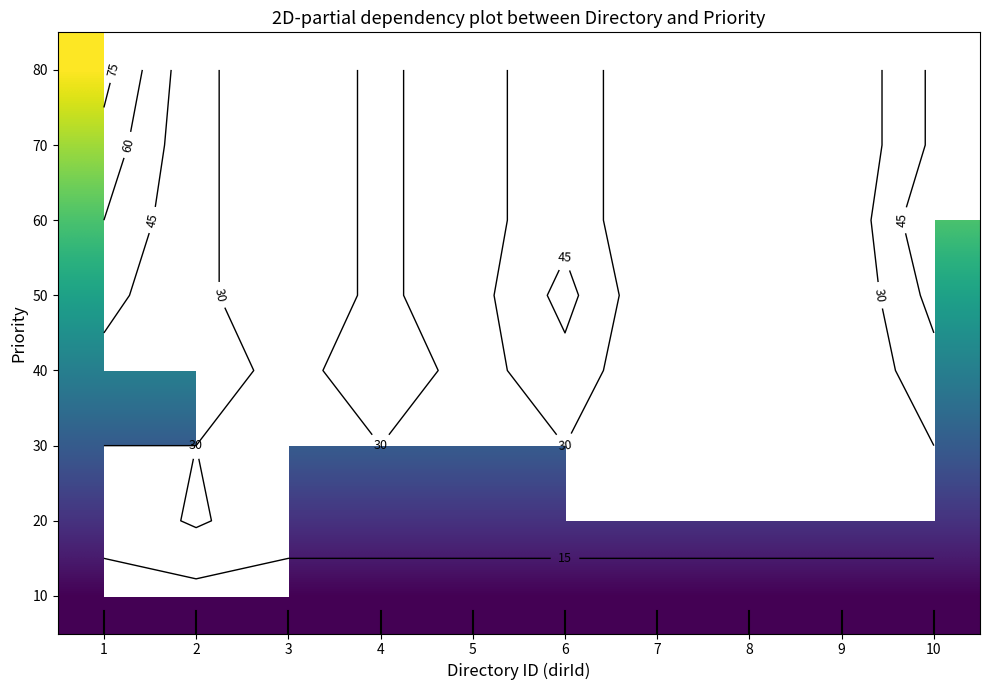

Is it true that 50 equals 10.1 at 1?

False